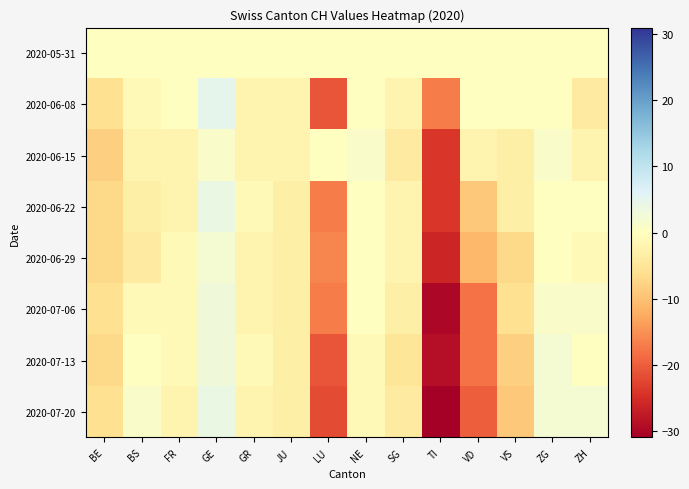

What is the difference between the highest and lowest values at ZH?

6